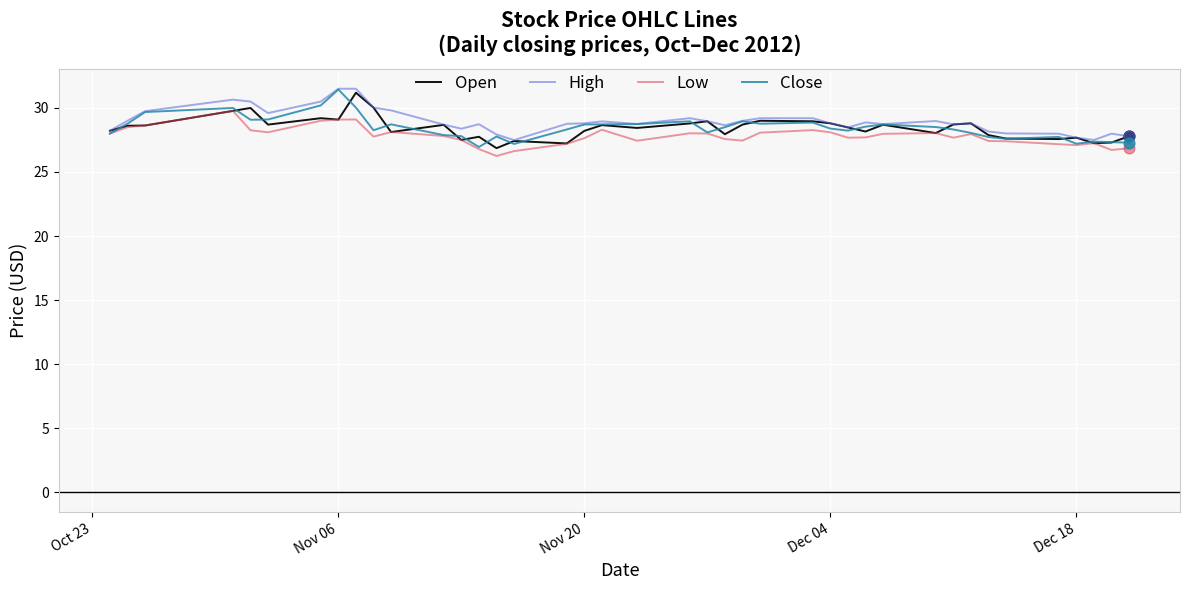

What is the greatest value displayed?

31.5